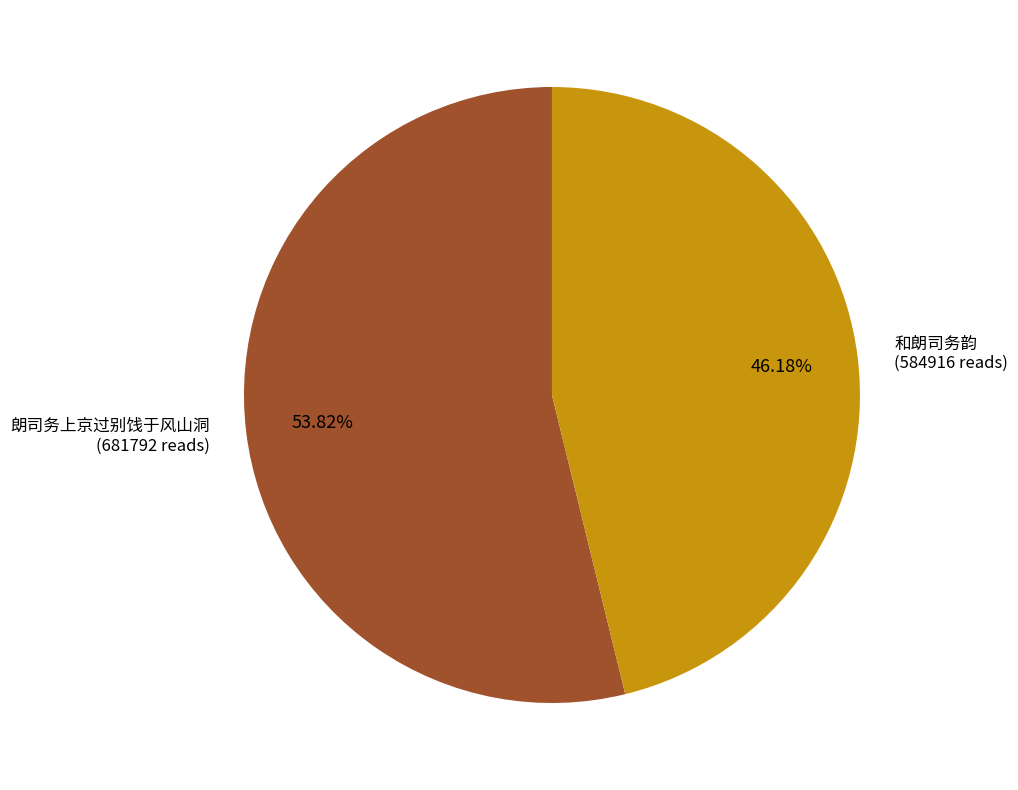

To the nearest percent, what is the average slice percentage?

50%